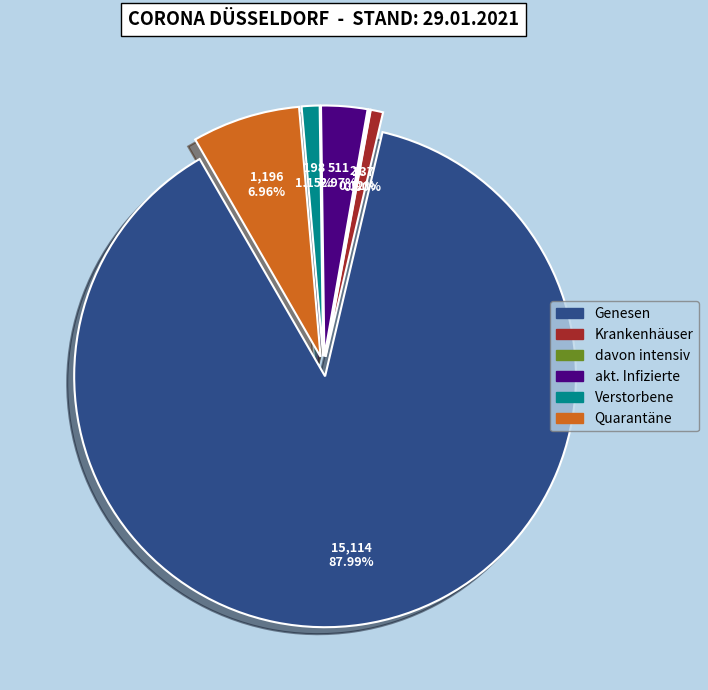

Which slice represents more than half of the pie?

Genesen